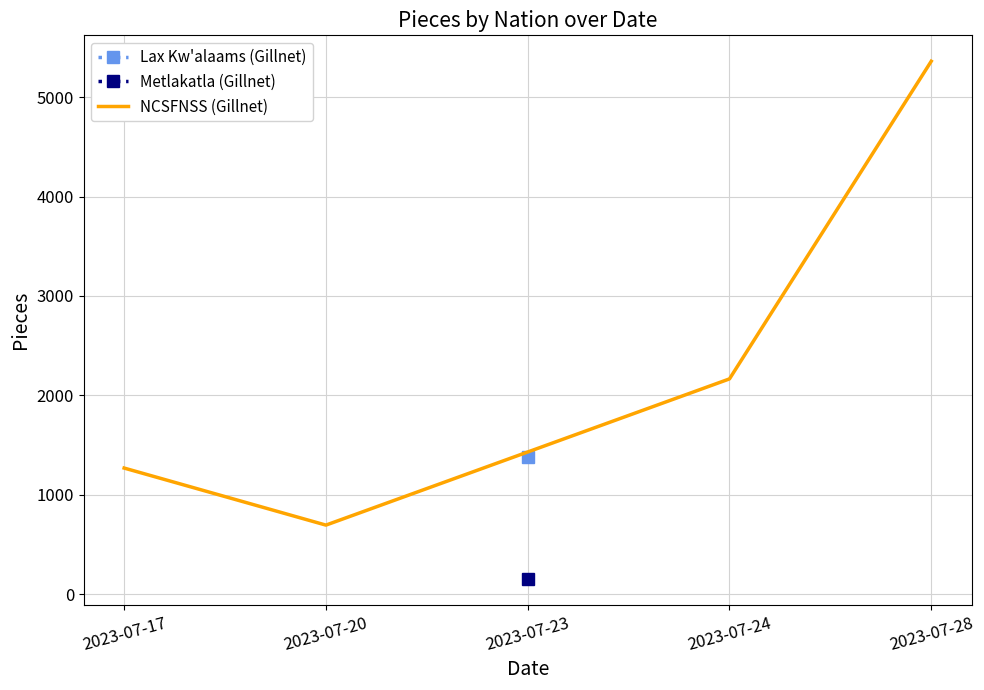

List the labels in order of NCSFNSS (Gillnet) value, largest first.

2023-07-28, 2023-07-24, 2023-07-17, 2023-07-20